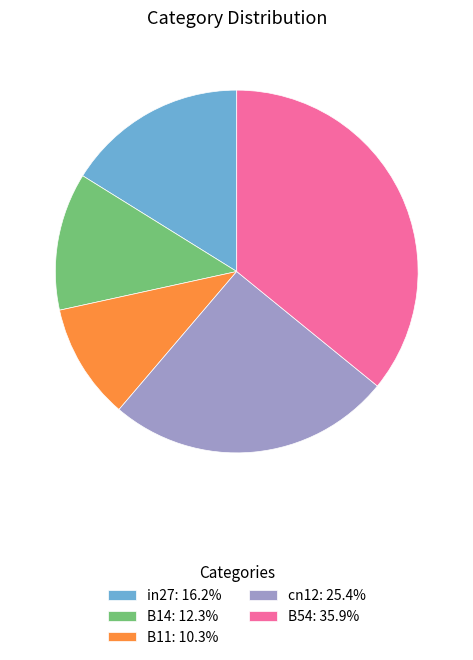

What is the smallest slice in the pie chart?

B11